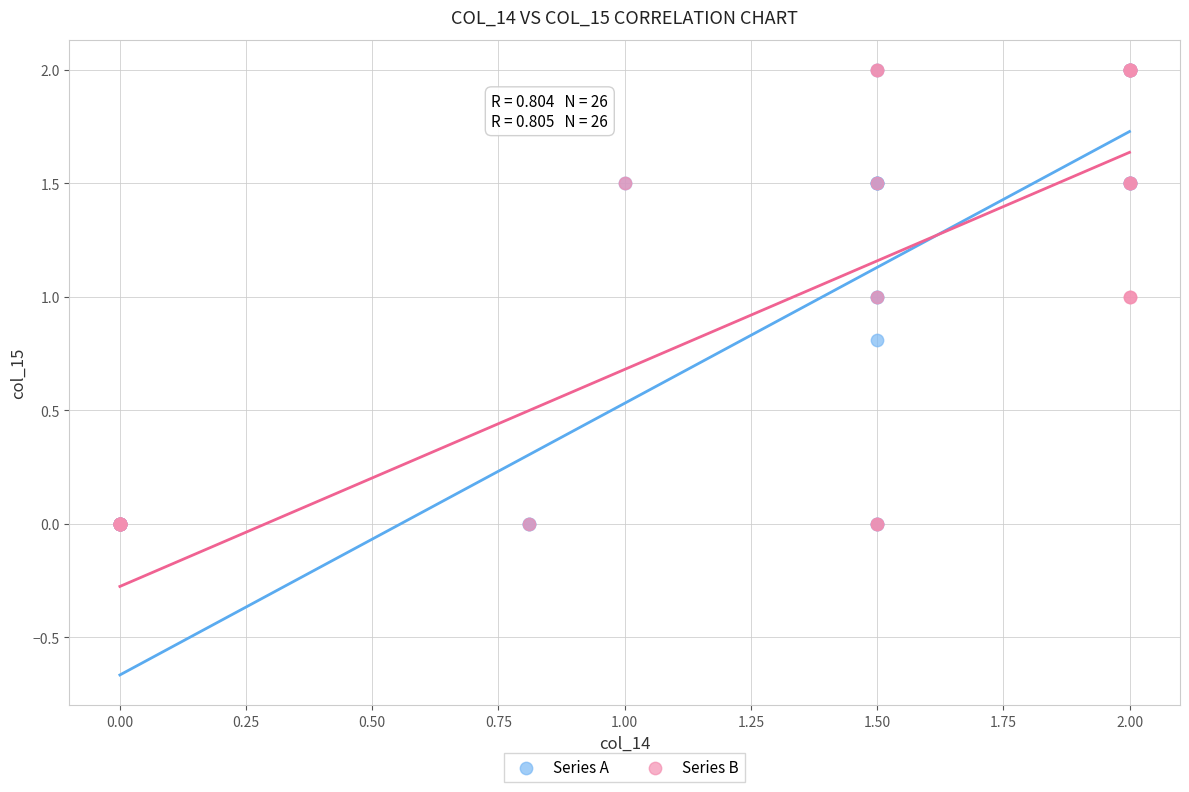

What are all the series names shown in the legend?

Series A, Series B